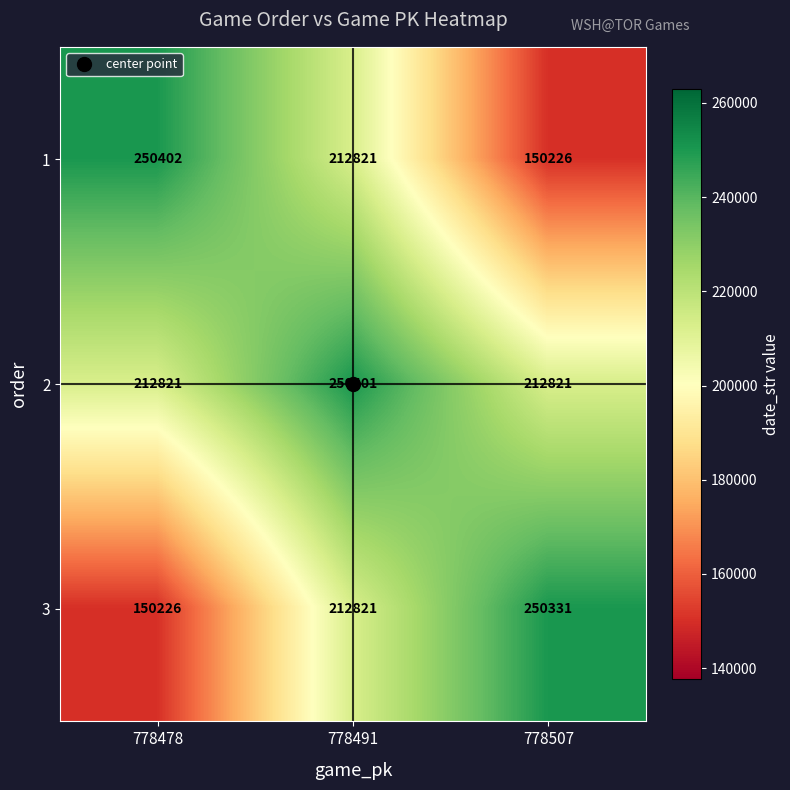

What is the difference between the 2 values at 778491 and 778478?

37580